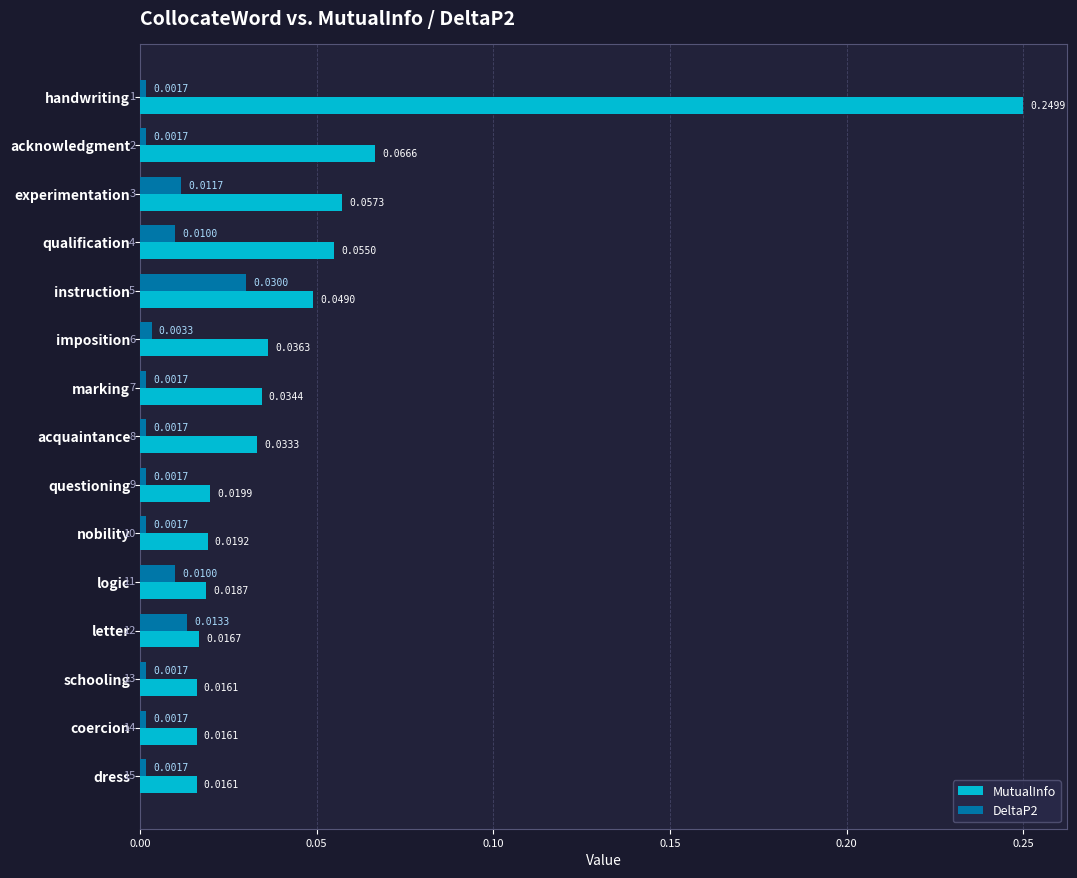

How many distinct data groups are displayed?

2